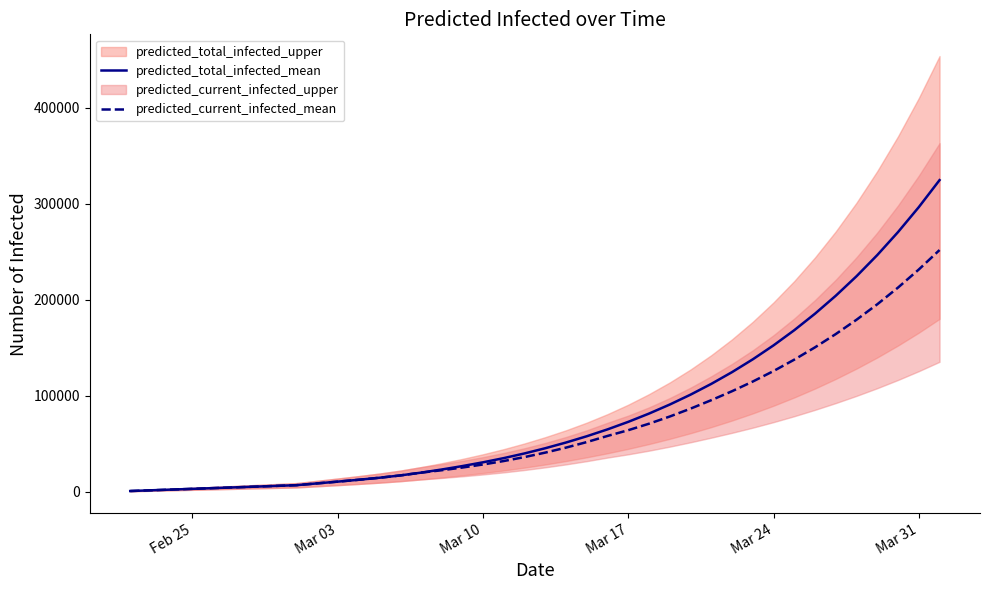

What is the minimum value shown in the chart?

758